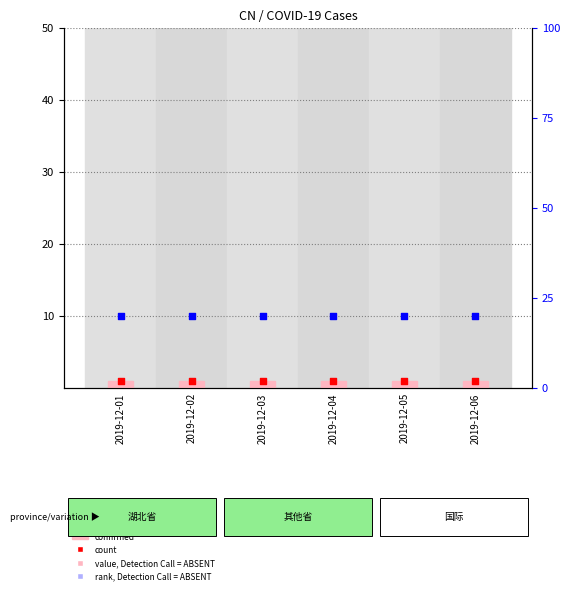

At which category is the sum across all series the highest?

2019-12-01